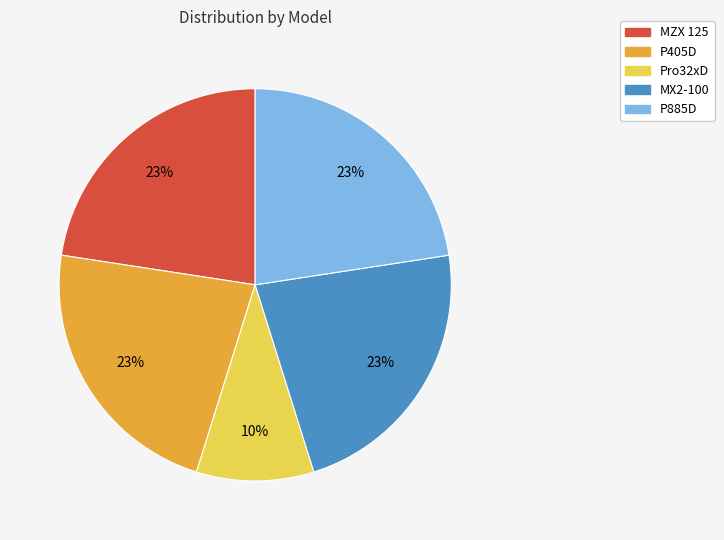

To the nearest percent, what percentage of the pie is Pro32xD?

10%